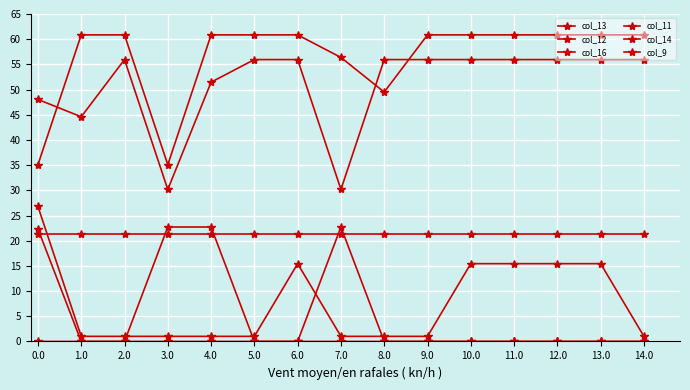

Count the number of categories in the chart.

15